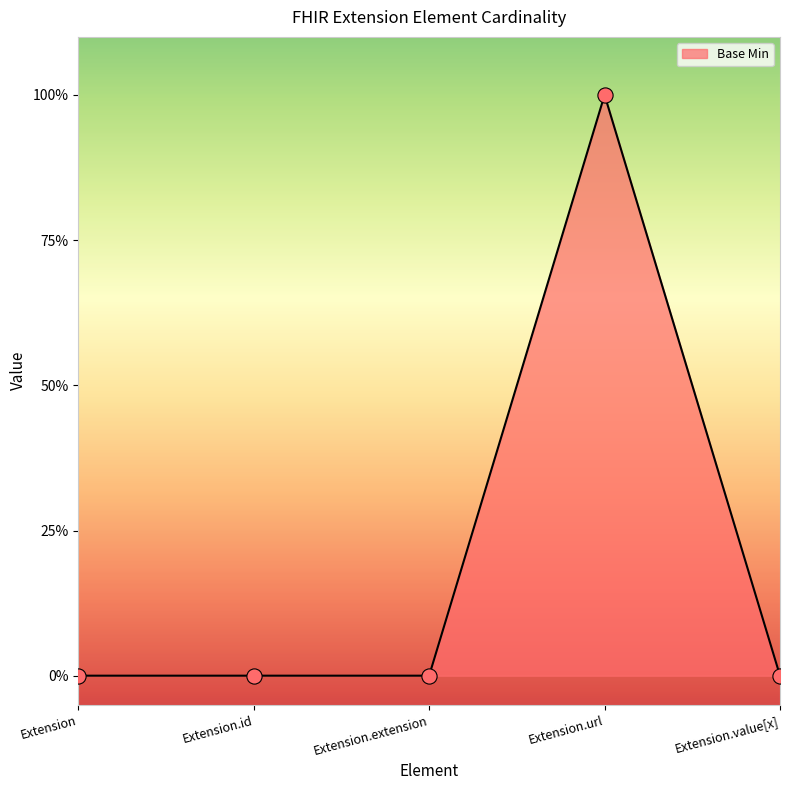

Between Extension.extension and Extension.id, which is larger?

Extension.extension